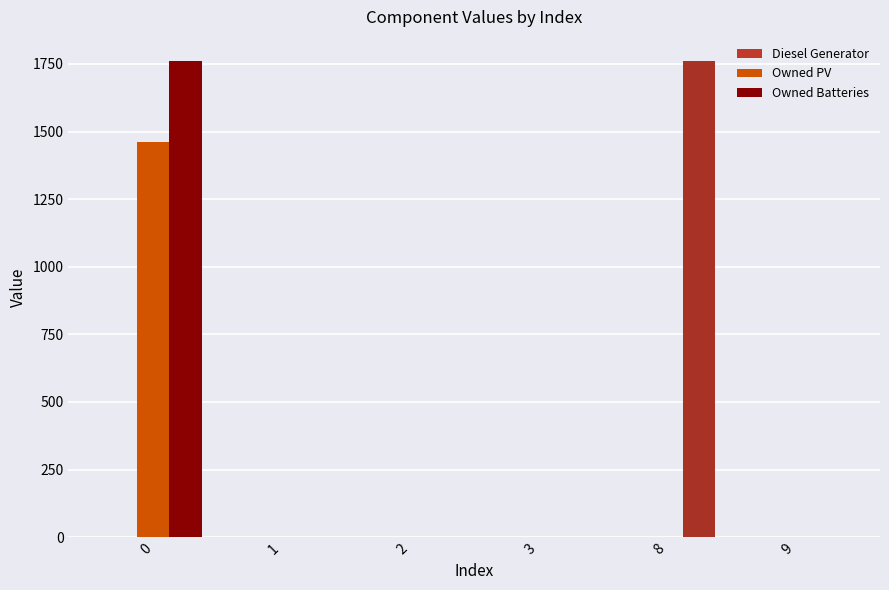

Which series has the widest spread of values?

Owned Batteries